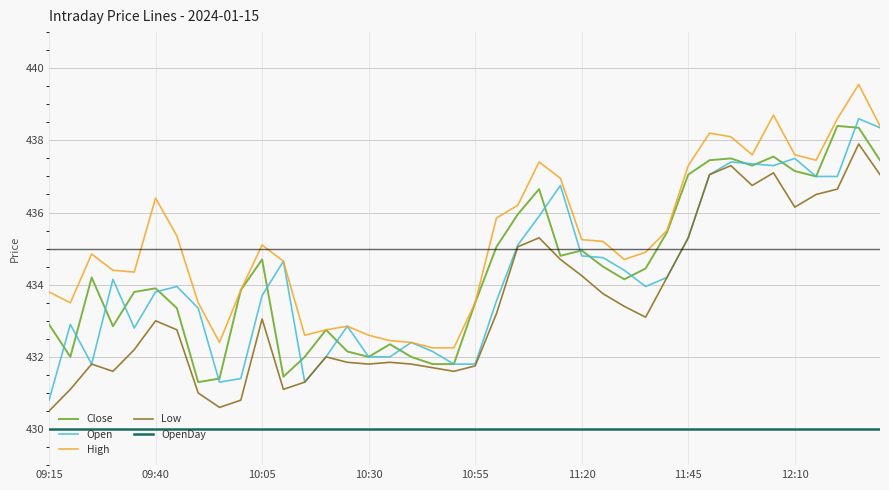

What is the minimum value for Low?

430.5